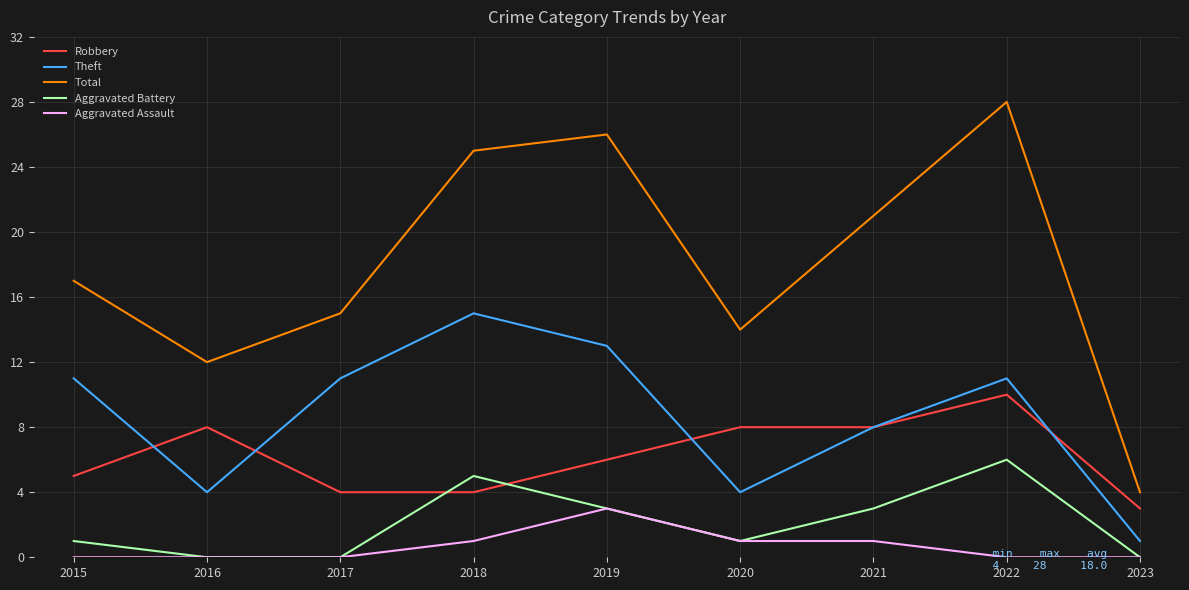

True or false: Aggravated Assault has a value of 1 at 2021.

True